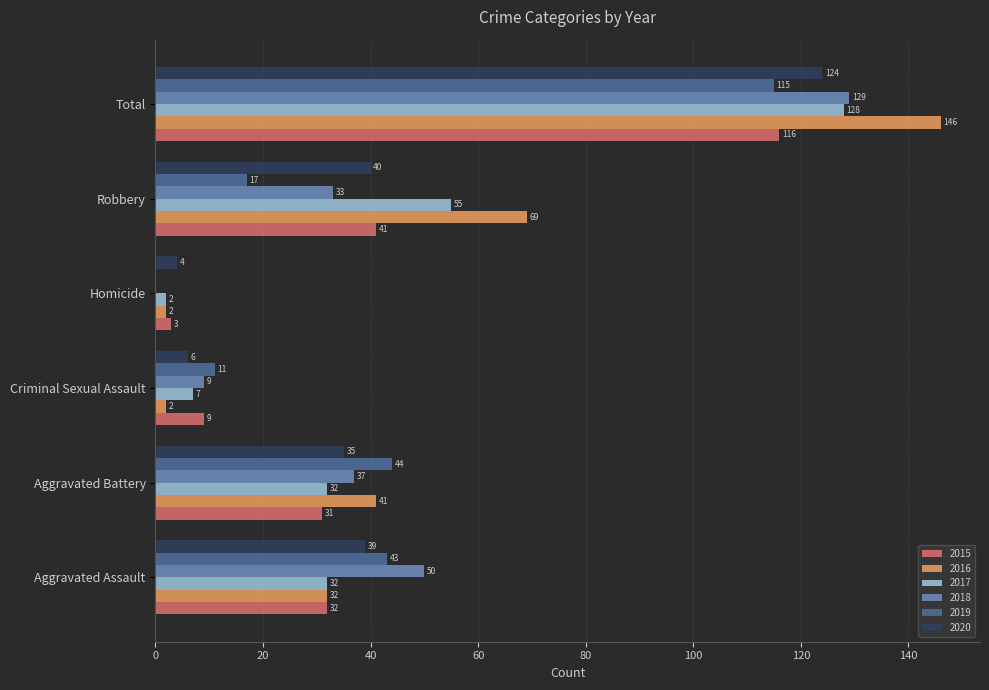

Which series changed the most between Aggravated Assault and Aggravated Battery?

2018